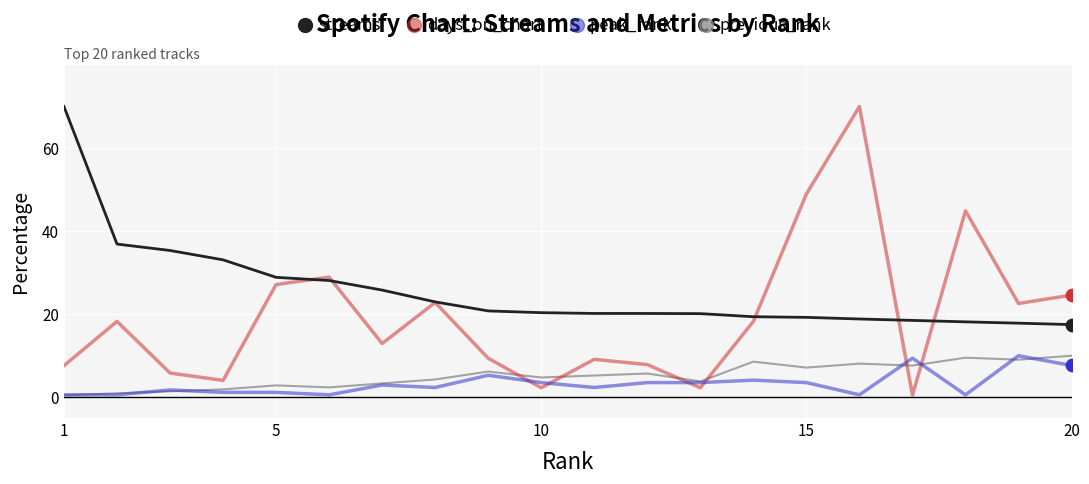

Which series has the largest range (max minus min)?

days_on_chart